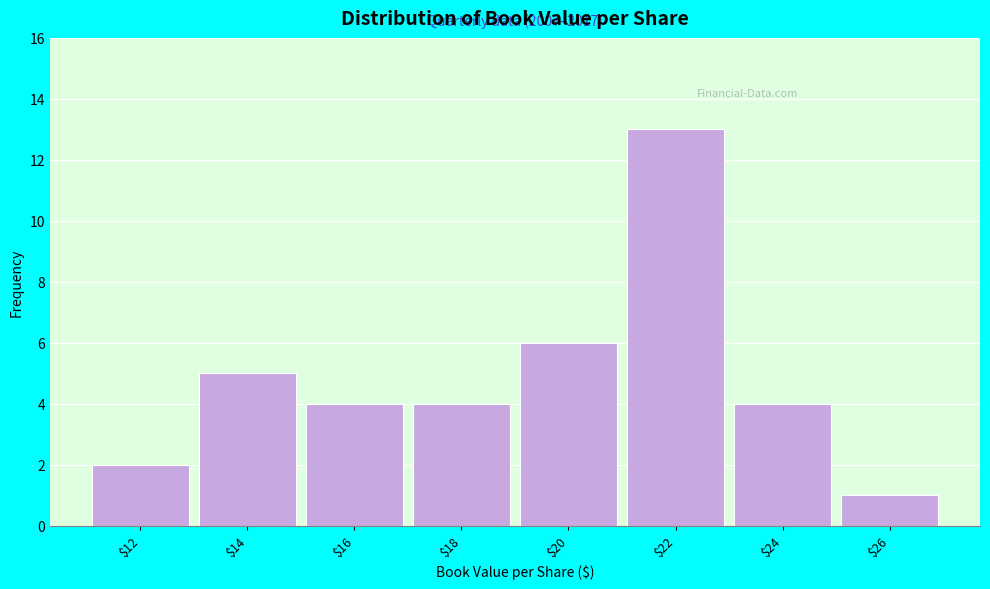

Reading left to right, transcribe all the data shown in this chart.

2	5	4	4	6	13	4	1